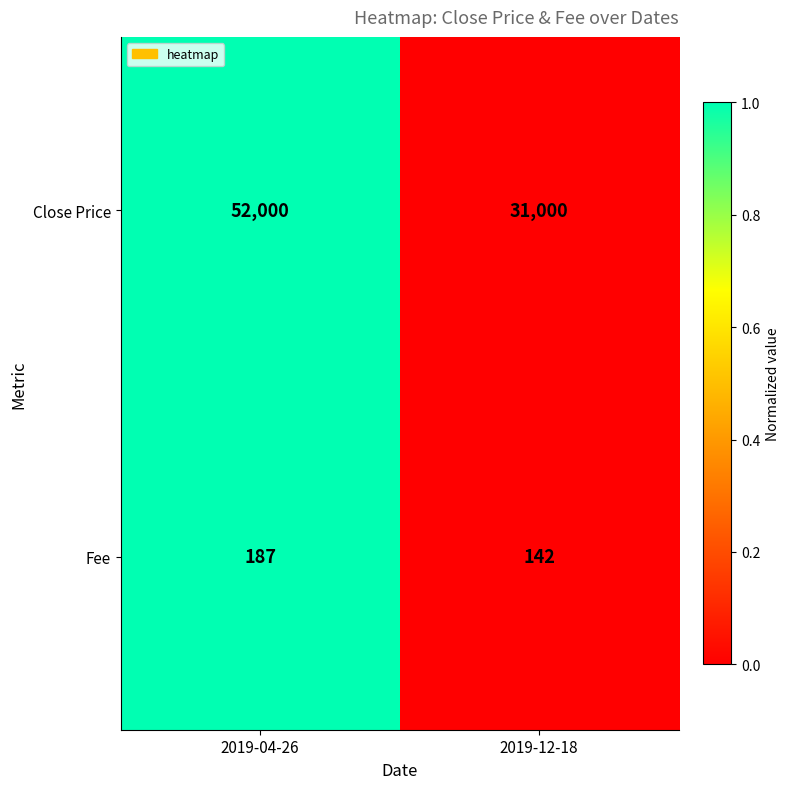

At which label is Fee closest to 164?

2019-12-18